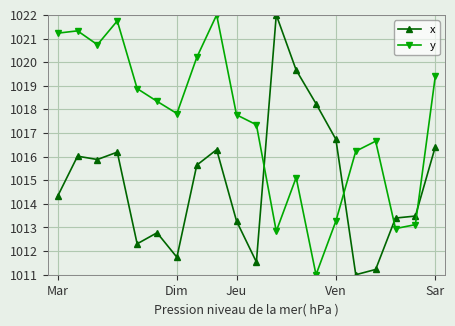

How many data points in y are above 1017?

12